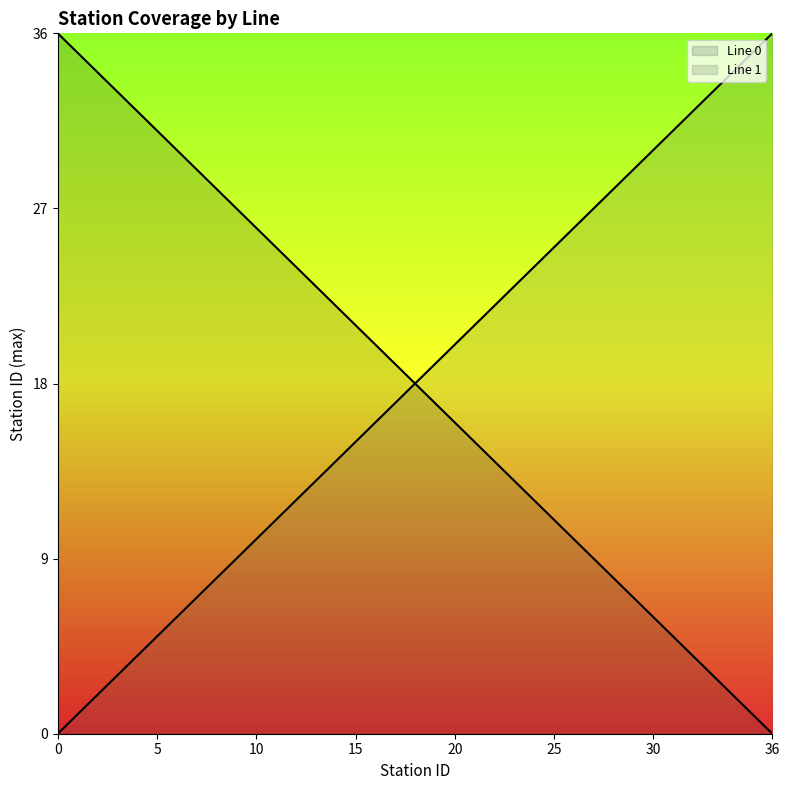

How many lines are shown in the chart?

2